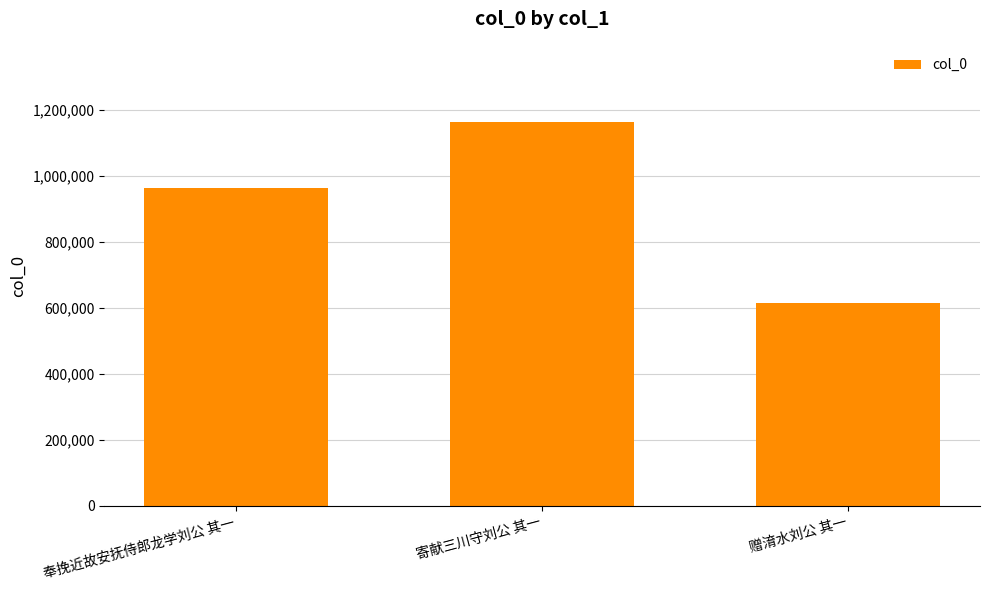

What is the average value?

913610